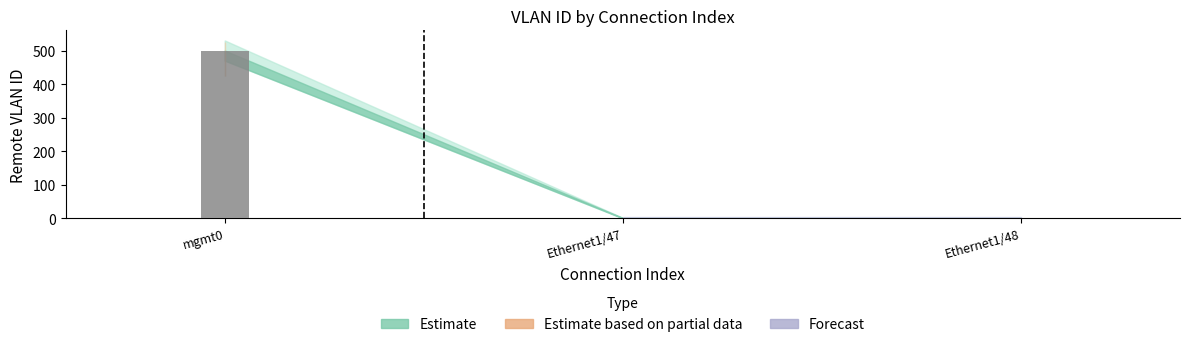

What is the sum of all values?

502